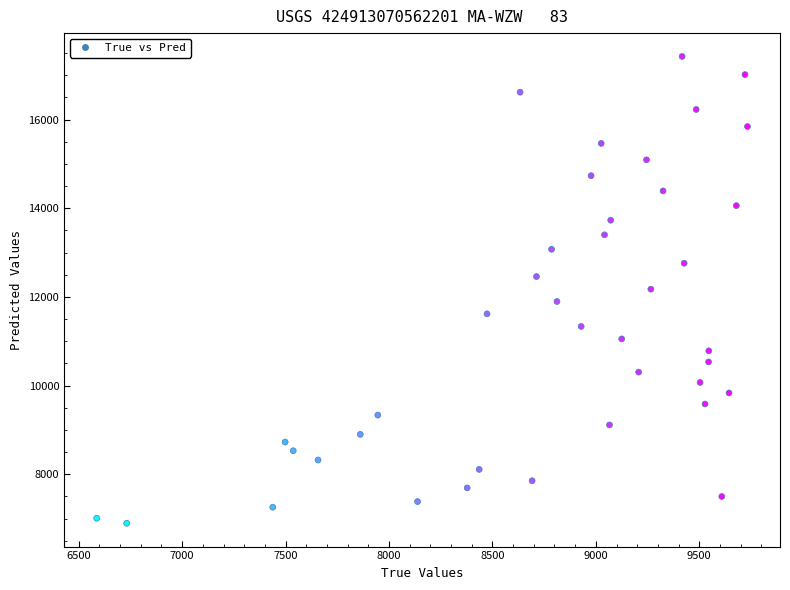

What is the range of Y values (max minus min)?

10530.7